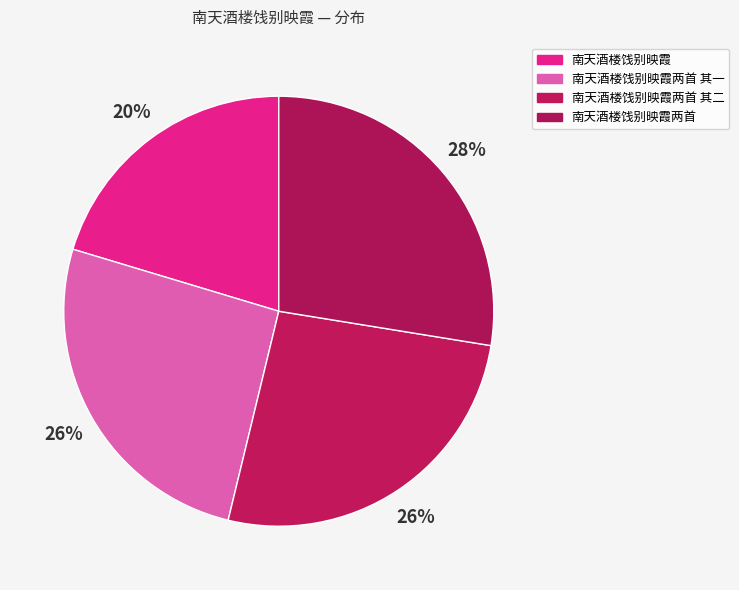

To the nearest percent, what portion does 南天酒楼饯别映霞两首 represent?

28%